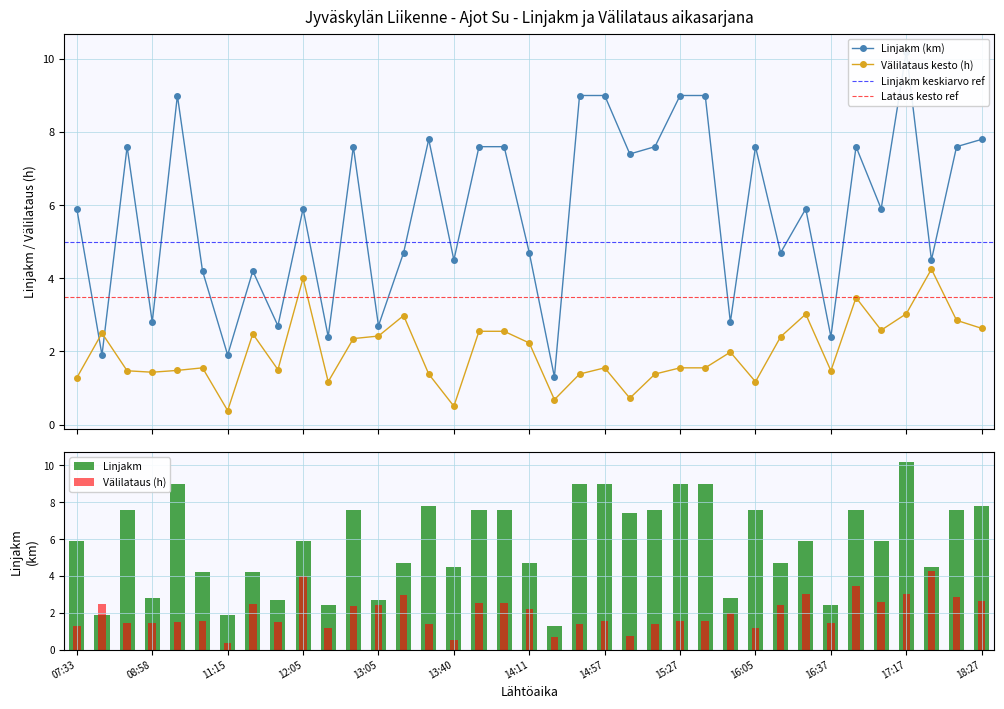

The value of Linjakm at 14:07 is 7.6. True or false?

True